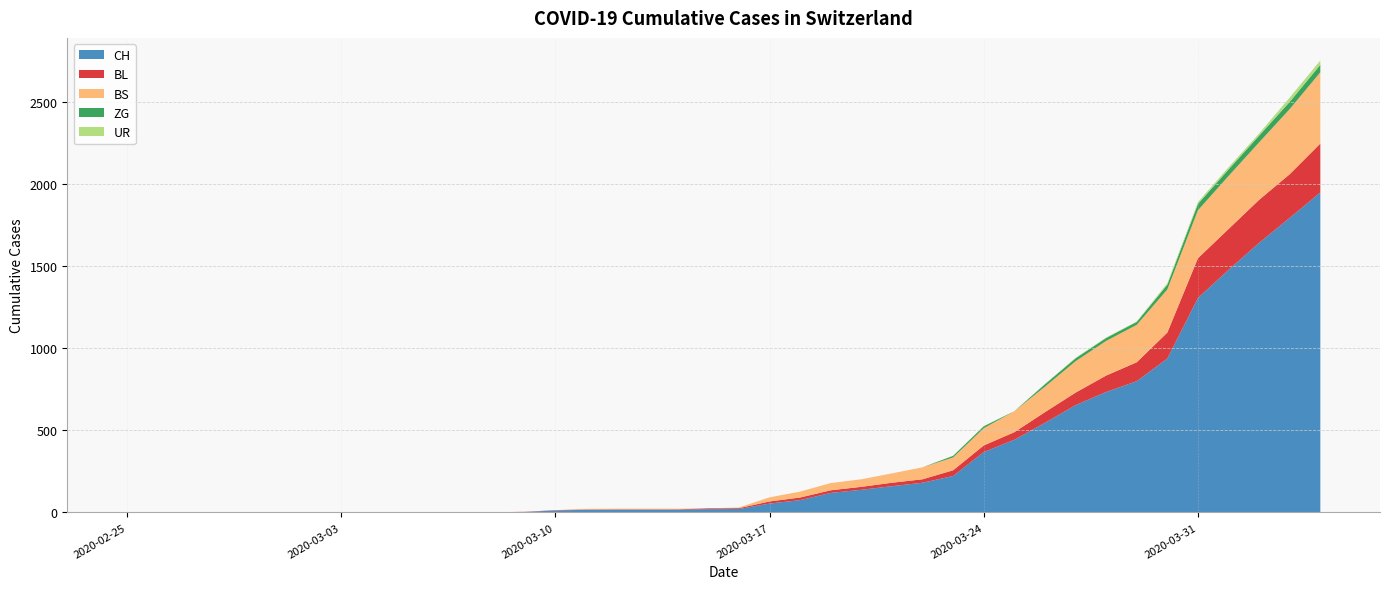

Reading right to left, list all the values displayed in this chart.

CH: 1950	1795	1643	1478	1307	938	800	734	654	546	443	368	222	181	160	138	119	75	54	21	20	17	17	17	16	12	3	1	1	1	0	0	0	0	0	0	0	0	0	0
BL: 298	266	262	249	242	158	115	100	76	65	46	40	35	21	21	18	16	16	13	5	5	2	2	2	2	2	1	0	0	0	0	0	0	0	0	0	0	0	0	0
BS: 434	397	350	323	292	263	228	211	191	155	128	105	78	73	57	46	44	36	25	4	0	4	4	4	4	0	0	0	0	0	0	0	0	0	0	0	0	0	0	0
ZG: 46	44	41	40	39	29	18	18	18	15	0	12	10	0	0	0	0	0	0	0	0	0	0	0	0	0	0	0	0	0	0	0	0	0	0	0	0	0	0	0
UR: 26	26	13	13	11	9	3	3	3	2	0	1	1	0	0	0	0	0	0	0	0	0	0	0	0	0	0	0	0	0	0	0	0	0	0	0	0	0	0	0